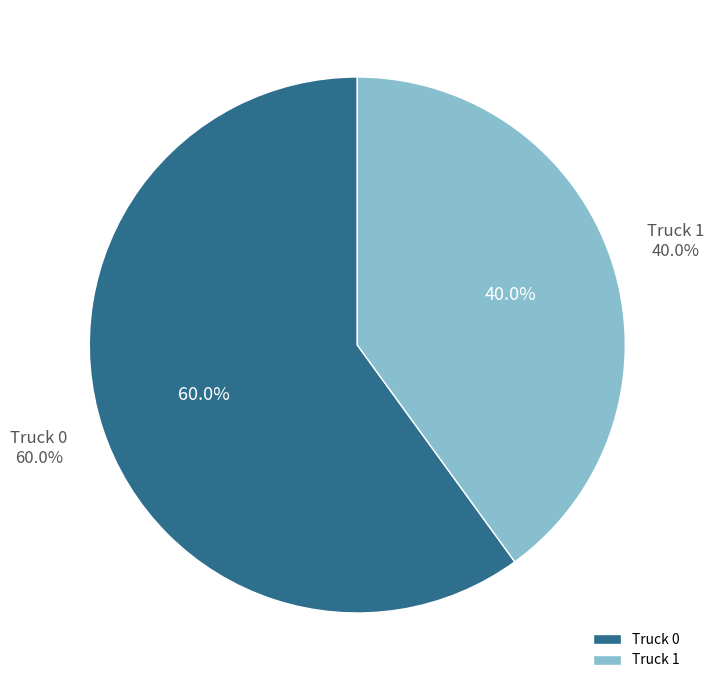

Which slice represents more than half of the pie?

Truck 0